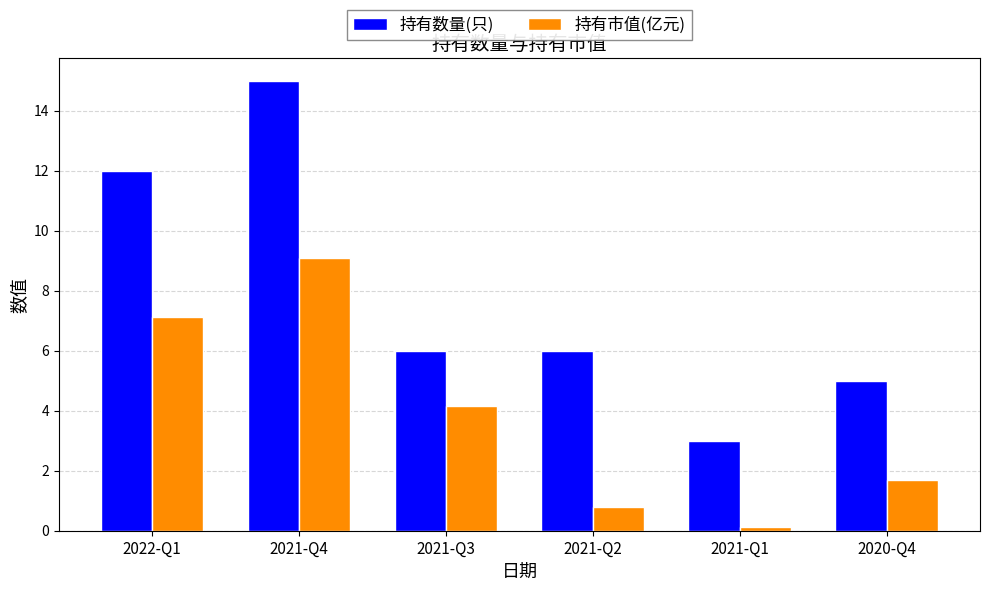

Read the 持有数量(只) value at 2022-Q1.

12.0